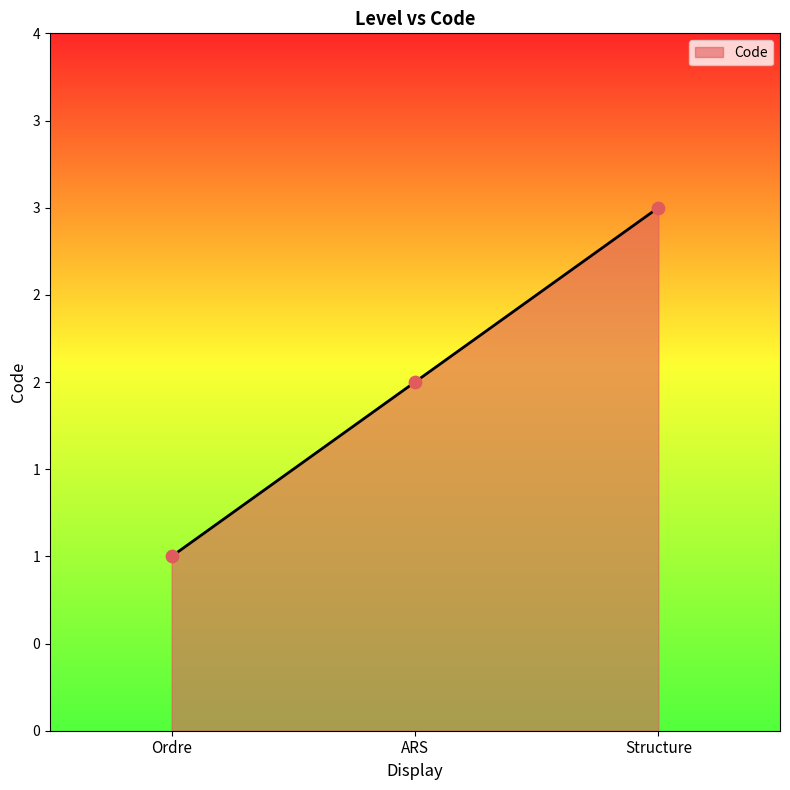

What is the change in value from Ordre to ARS?

+1